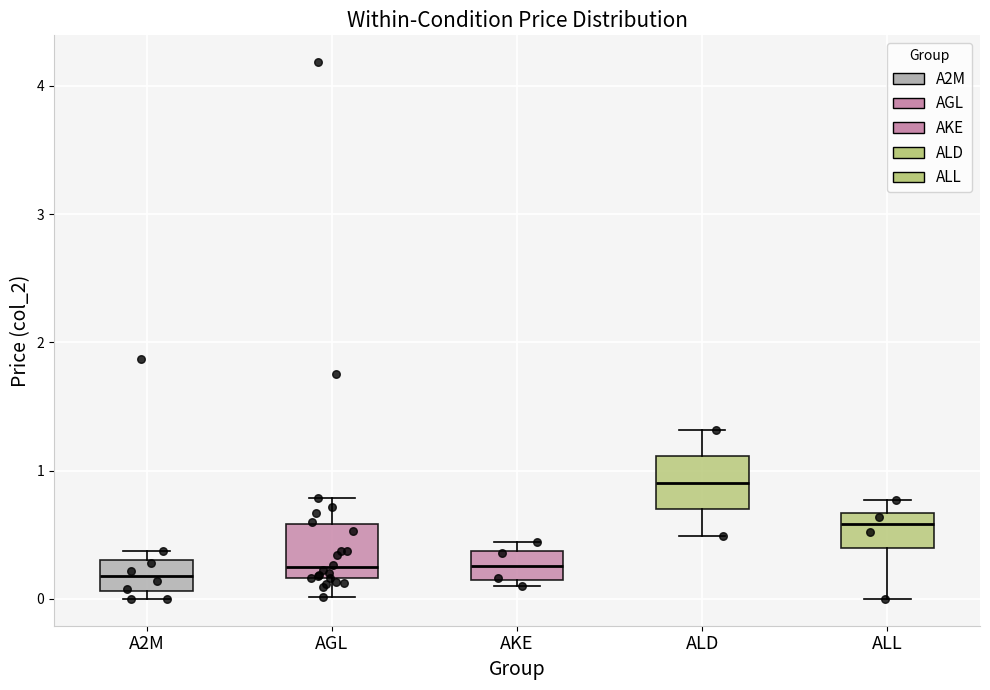

Reading left to right, read every box against the y-axis: the position of its median line, the range the box covers, and the ends of its whiskers. The values are not printed on the chart, so give them approximately, as read against the axis.

A2M: median 0.2, box 0.1 to 0.3, whiskers 0.0 to 0.4
AGL: median 0.2 (just above the box's lower edge), box 0.2 to 0.6, whiskers 0.0 to 0.8
AKE: median 0.3, box 0.1 to 0.4, whiskers 0.1 (just below the box's lower edge) to 0.4 (just above the box's upper edge)
ALD: median 0.9, box 0.7 to 1.1, whiskers 0.5 to 1.3
ALL: median 0.6, box 0.4 to 0.7, whiskers 0.0 to 0.8